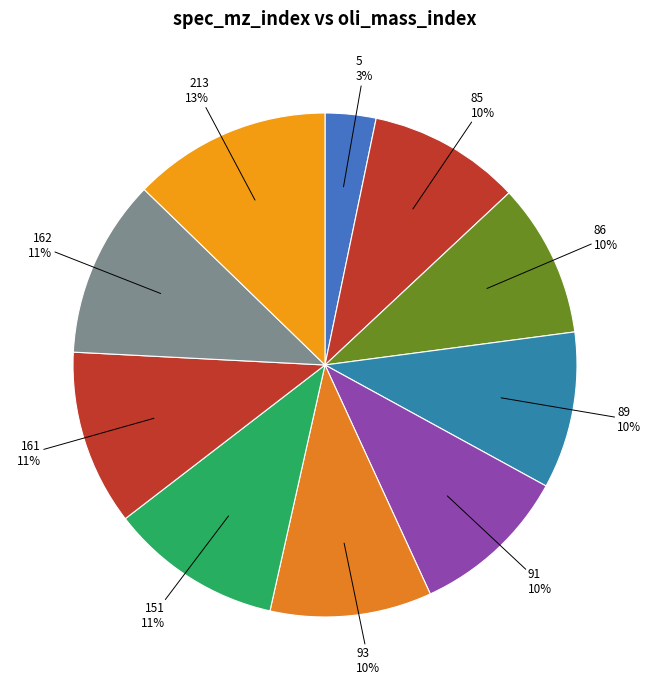

Is the sum of 86 and 91 greater than half?

No